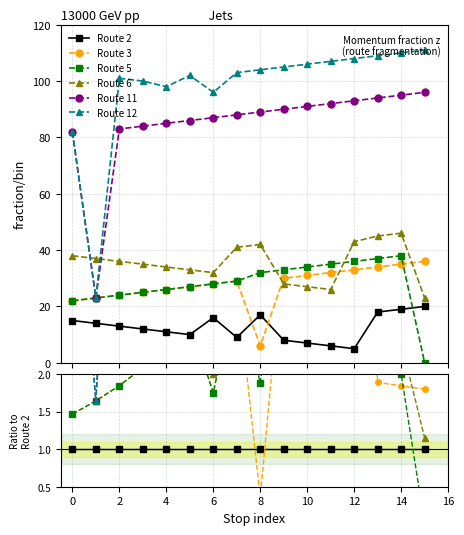

Reading left to right, list all the values displayed in this chart.

Route 2: 1.0	1.0	1.0	1.0	1.0	1.0	1.0	1.0	1.0	1.0	1.0	1.0	1.0	1.0	1.0	1.0
Route 3: 1.5	1.6	1.8	2.1	2.4	2.7	1.8	3.2	0.4	3.8	4.4	5.3	6.6	1.9	1.8	1.8
Route 5: 1.5	1.6	1.8	2.1	2.4	2.7	1.8	3.2	1.9	4.1	4.9	5.8	7.2	2.1	2.0	0.0
Route 6: 2.5	2.6	2.8	2.9	3.1	3.3	2.0	4.6	2.5	3.5	3.9	4.3	8.6	2.5	2.4	1.1
Route 11: 5.5	1.6	6.4	7.0	7.7	8.6	5.4	9.8	5.2	11.2	13.0	15.3	18.6	5.2	5.0	4.8
Route 12: 5.5	1.6	7.8	8.3	8.9	10.2	6.0	11.4	6.1	13.1	15.1	17.8	21.6	6.1	5.8	5.5